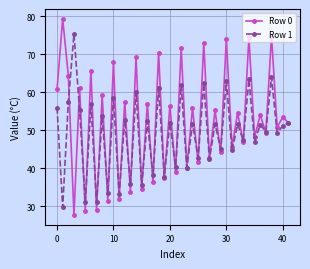

Rank the series by their average value, from lowest to highest.

Row 1, Row 0